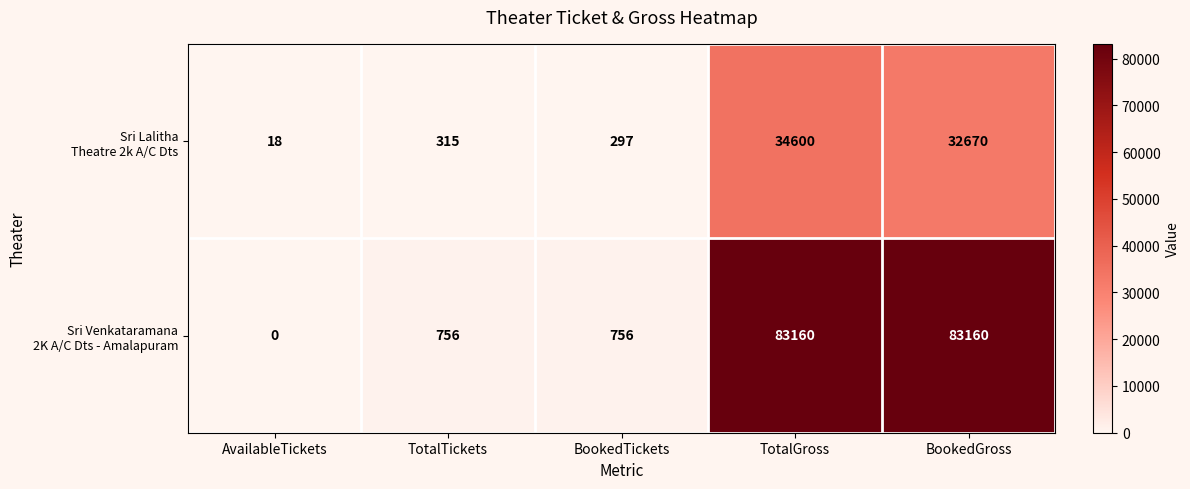

What is the maximum value shown in the chart?

83160